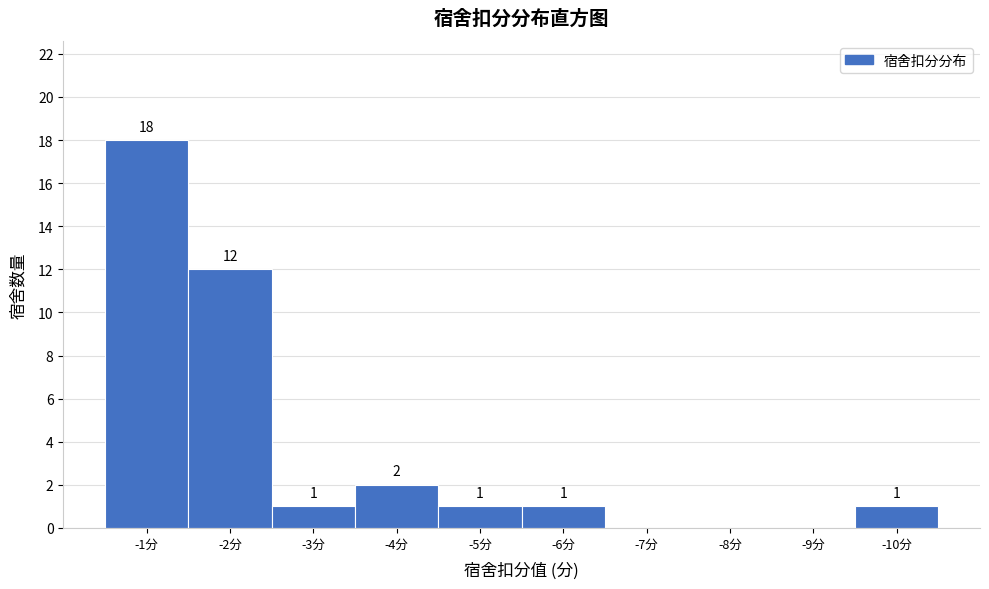

Reading left to right, list all the values displayed in this chart.

-1分=18	-2分=12	-3分=1	-4分=2	-5分=1	-6分=1	-7分=0	-8分=0	-9分=0	-10分=1